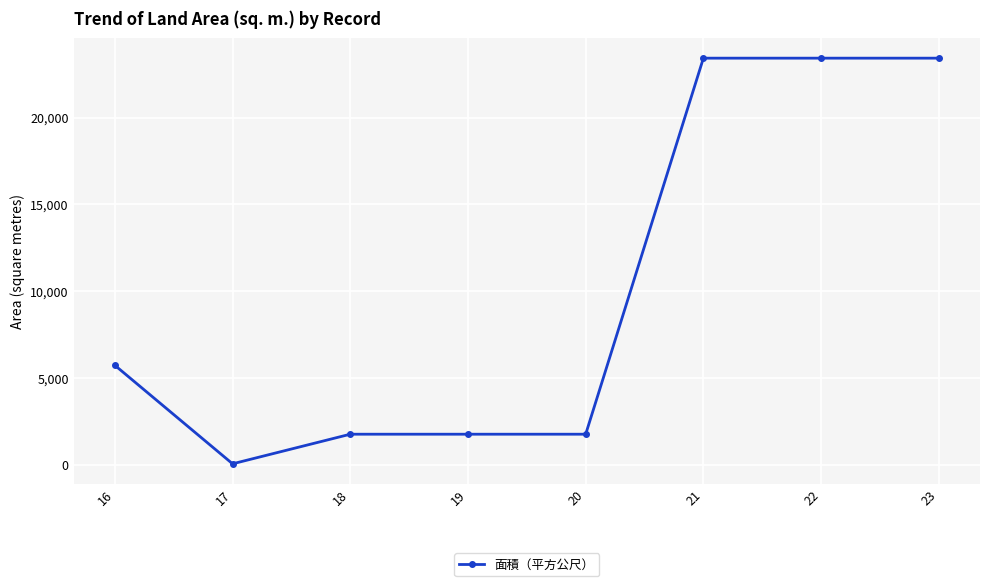

What is the maximum value shown in the chart?

23425